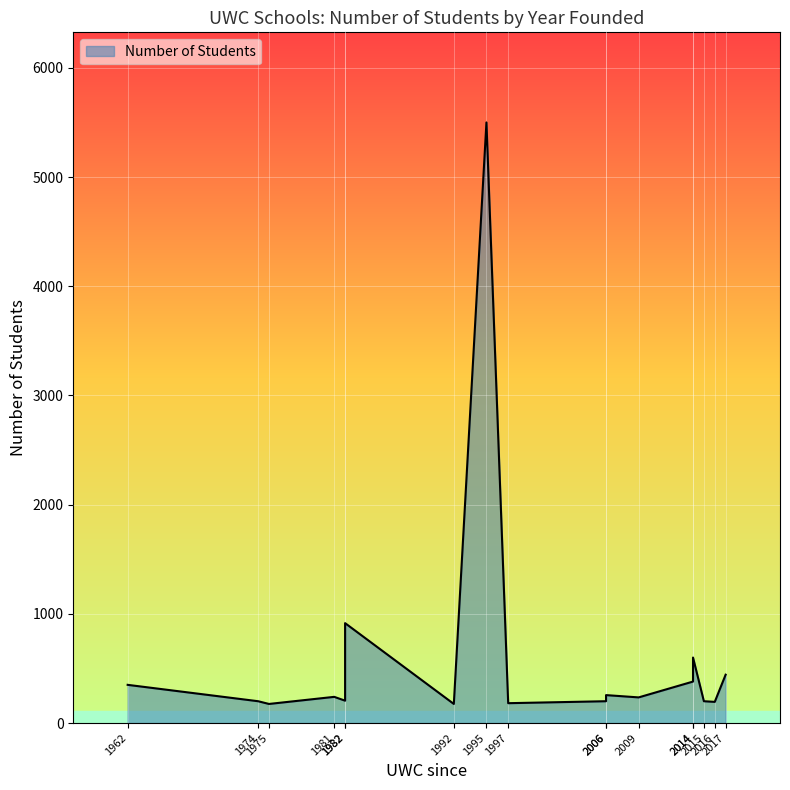

List the labels in order of value, smallest first.

1975, 1992, 1997, 2016, 1974, 2006, 2015, 1982, 2009, 1981, 2006, 1962, 2014, 2017, 2014, 1982, 1995